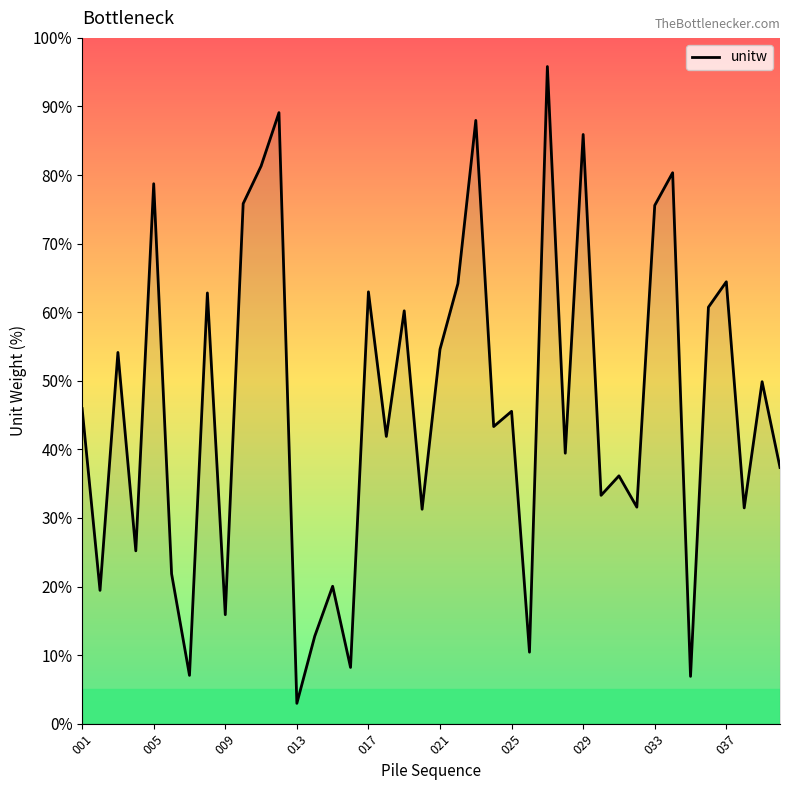

What is the difference between the maximum and minimum values?

92.9